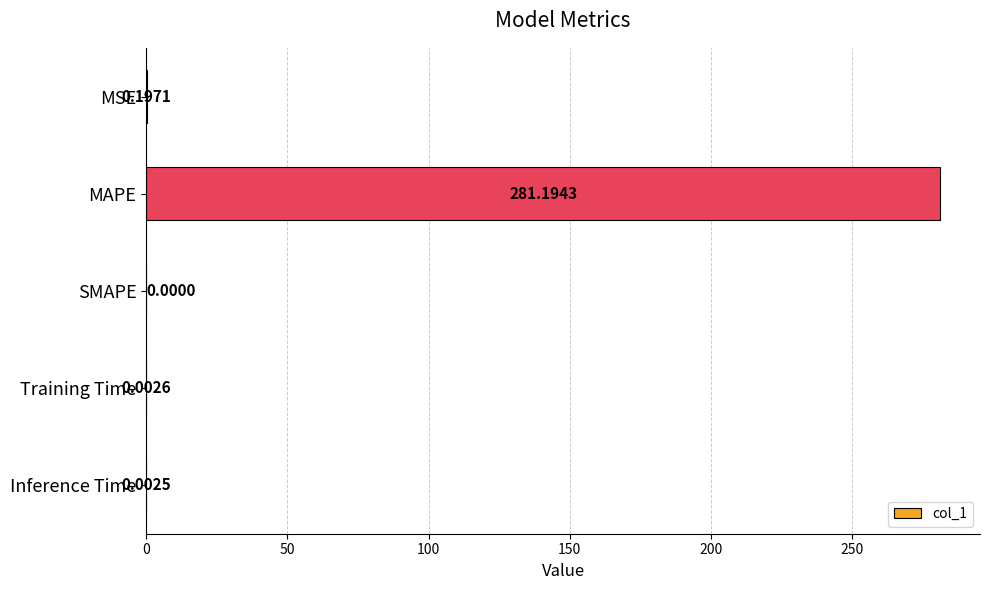

Which has a higher value, Inference Time or MSE?

MSE